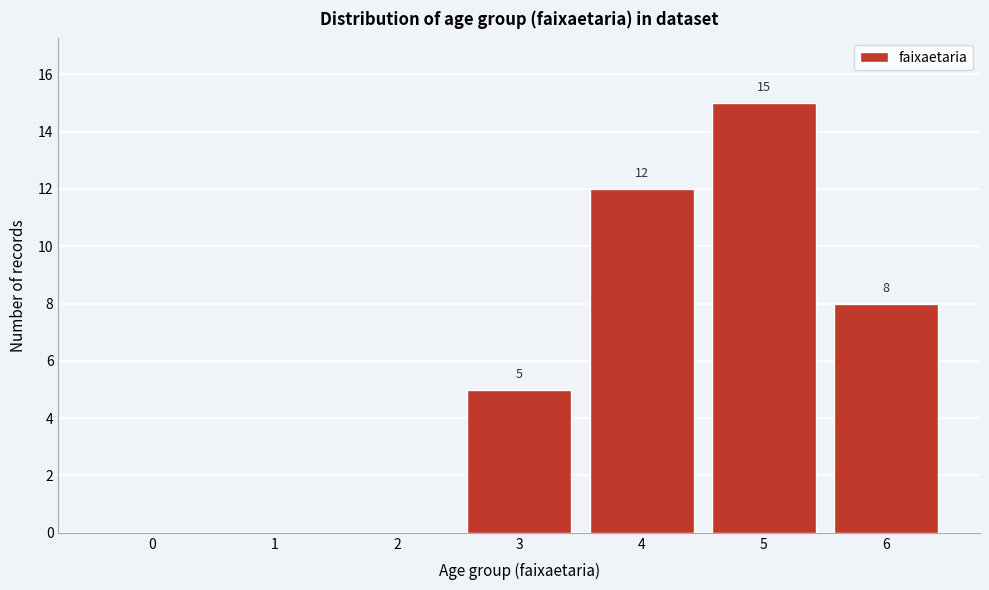

Reading left to right, what are all the values shown in this chart?

0=0	1=0	2=0	3=5	4=12	5=15	6=8